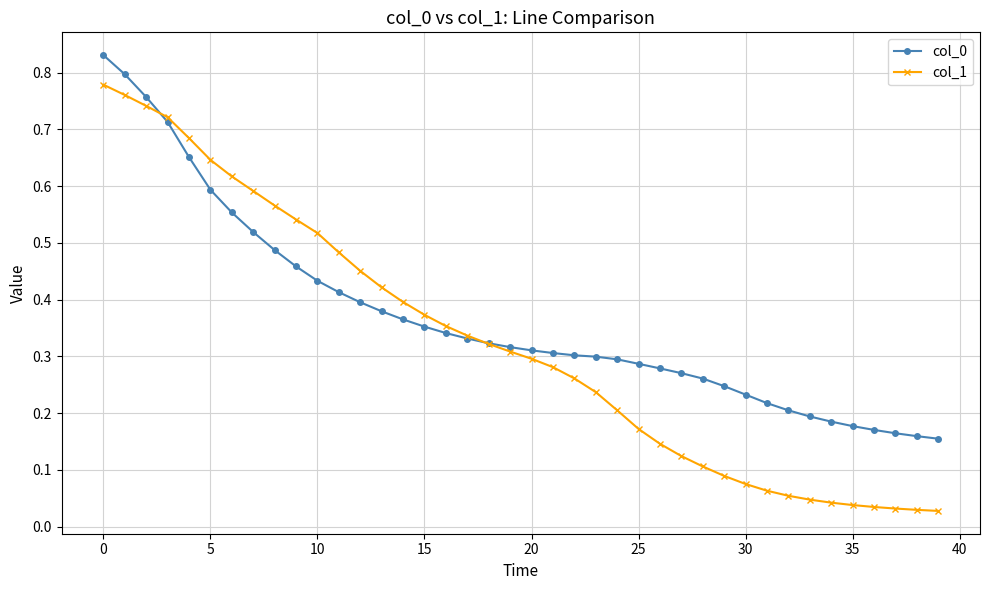

How many col_0 values are between 0 and 1?

40